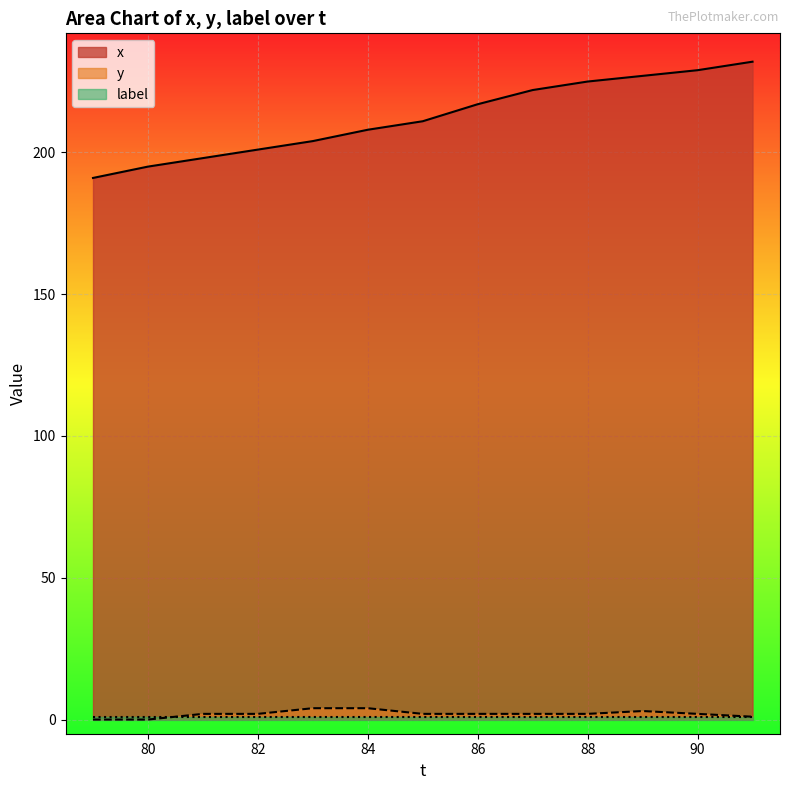

What value does the y series have at 82?

2